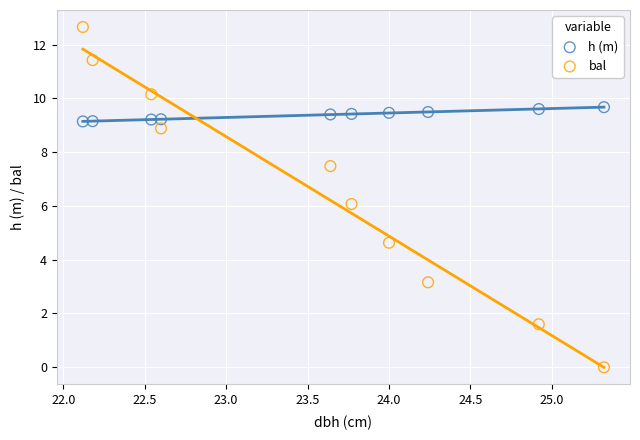

Which series has the largest Y range (max minus min)?

bal